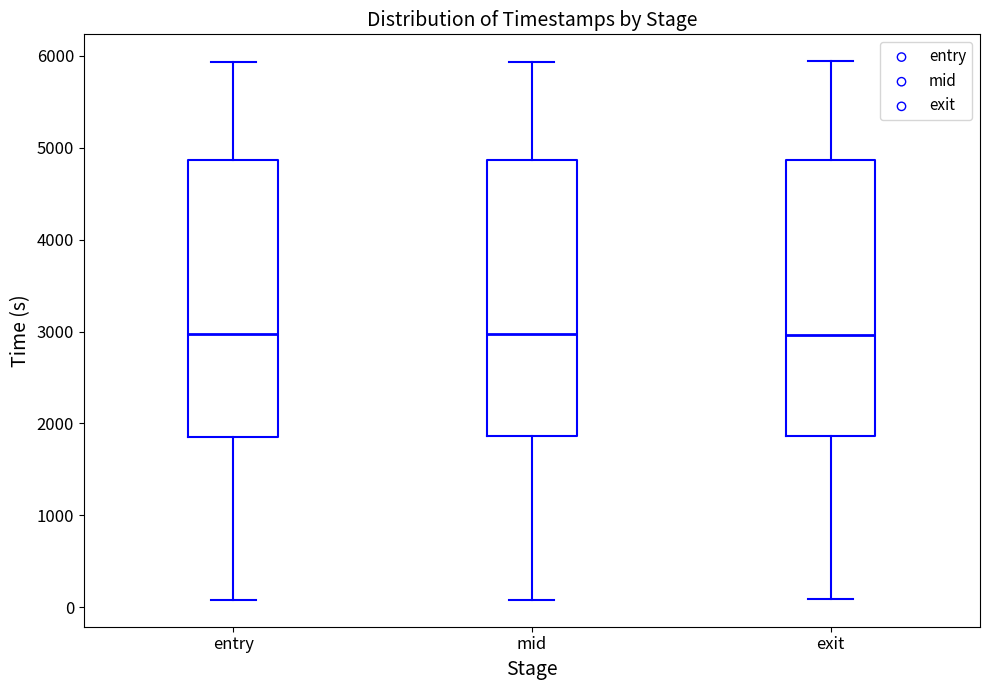

Reading left to right, read every box against the y-axis: the position of its median line, the range the box covers, and the ends of its whiskers. The values are not printed on the chart, so give them approximately, as read against the axis.

entry: median 3000, box 1900 to 4900, whiskers 100 to 5900
mid: median 3000, box 1900 to 4900, whiskers 100 to 5900
exit: median 3000, box 1900 to 4900, whiskers 100 to 5900